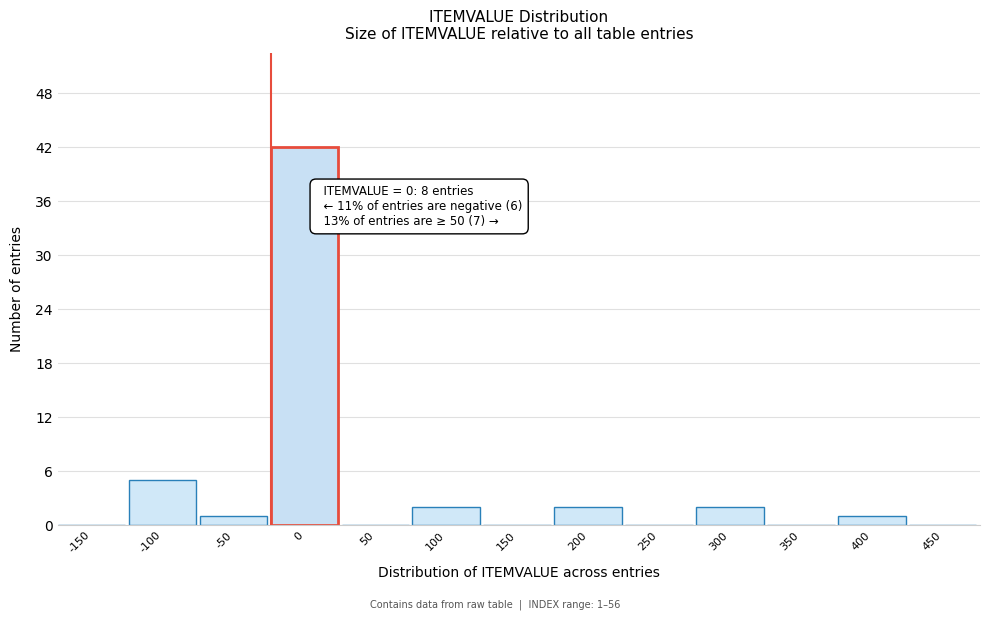

Reading left to right, extract all data points from this chart.

-150=0	-100=5	-50=1	0=42	50=0	100=2	150=0	200=2	250=0	300=2	350=0	400=1	450=0